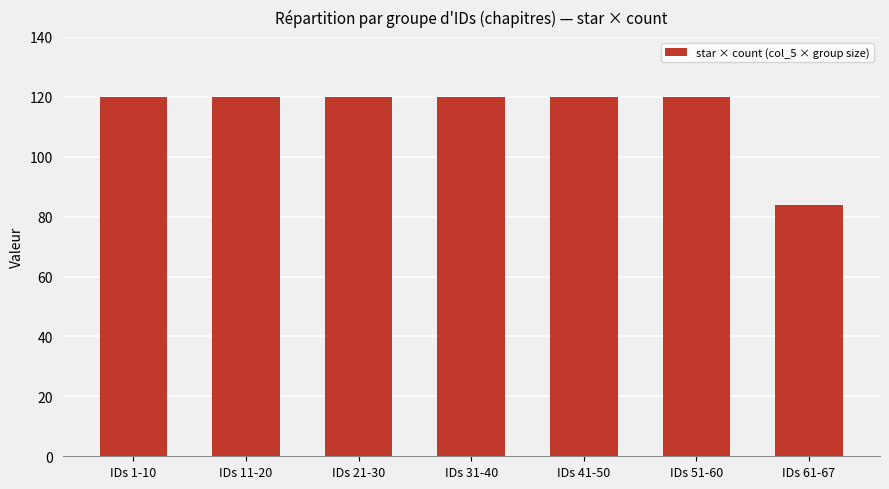

What is the label of the 7th bar from the left?

IDs 61-67